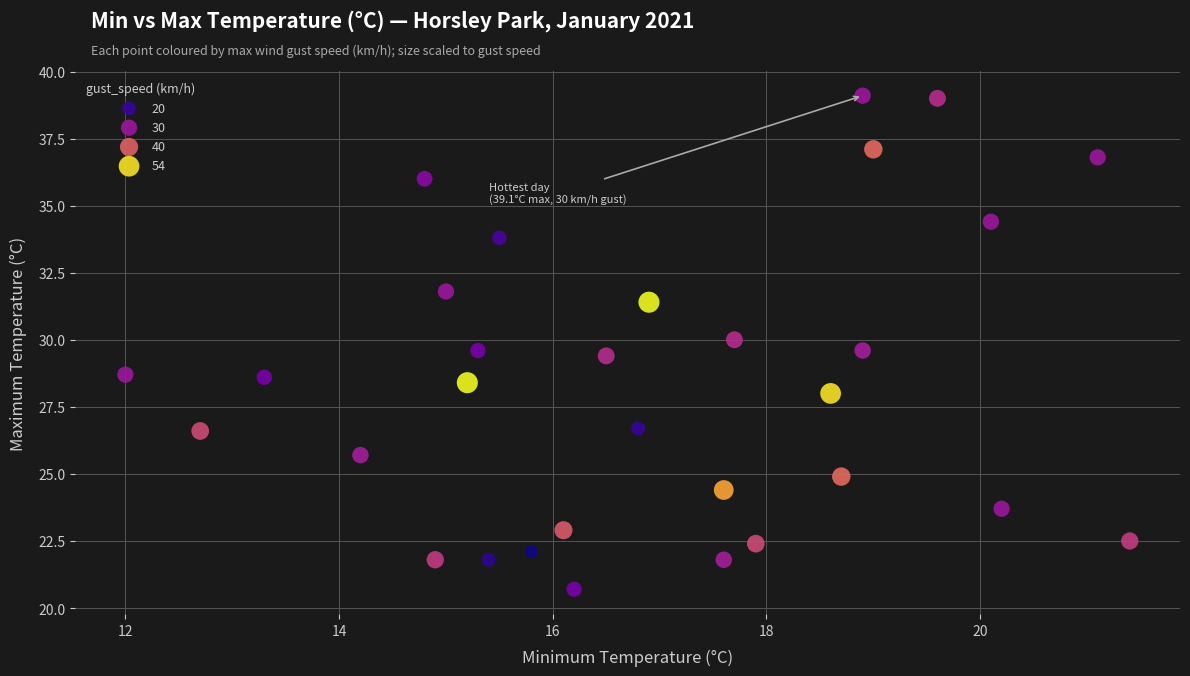

What is the range of X values (max minus min)?

9.4